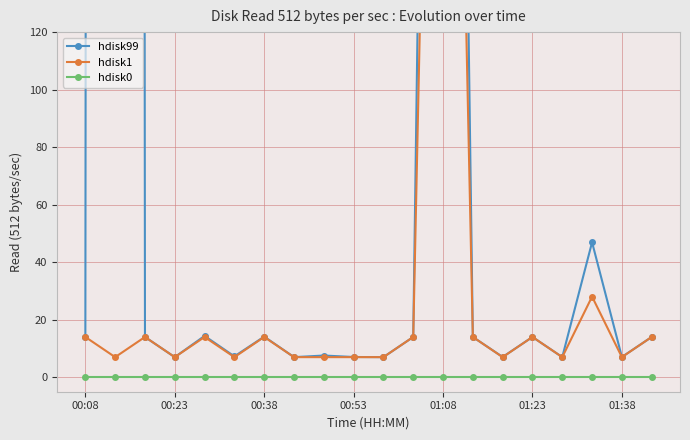

Is the value of hdisk99 at 7 greater than the value of hdisk1 at 01:23?

No